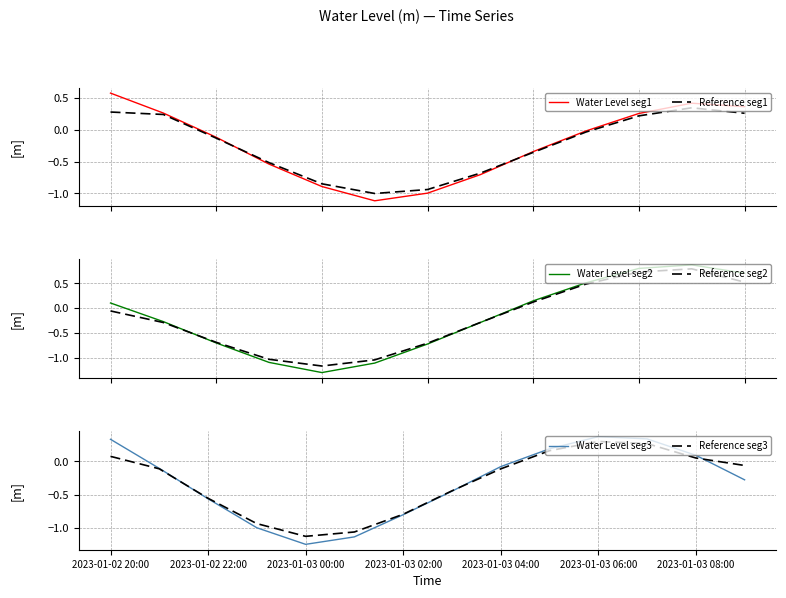

Is it true that Reference seg3 equals -0.8 at 2023-01-03 02:00?

True